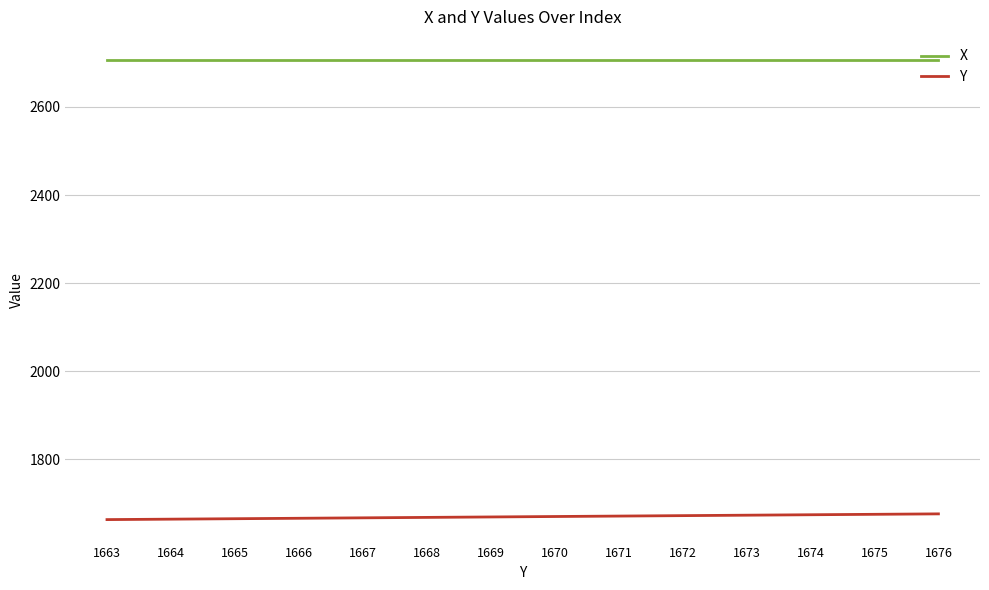

What is the maximum value shown in the chart?

2707